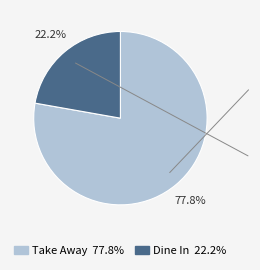

What is the largest slice in the pie chart?

Take Away